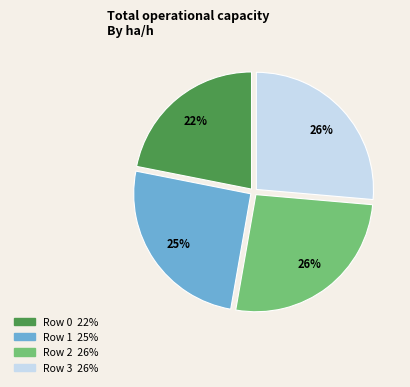

To the nearest percent, what is the average slice percentage?

25%